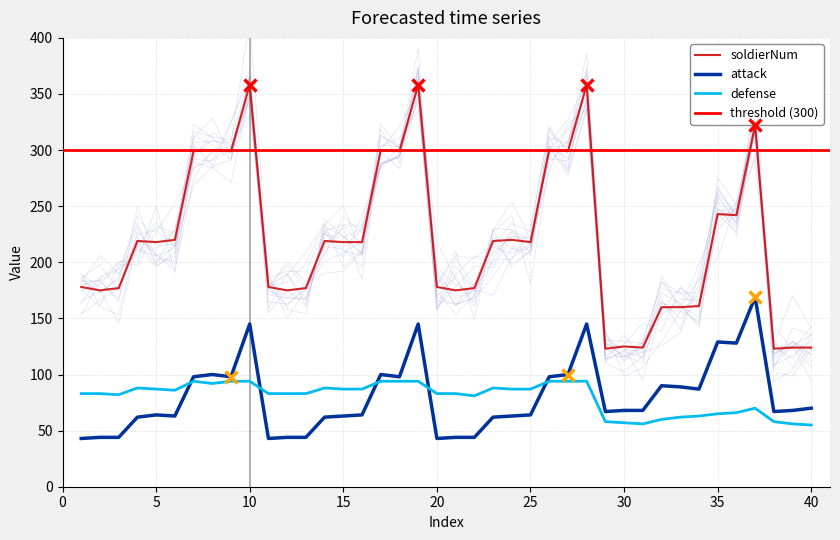

At which label does soldierNum first exceed 218?

4